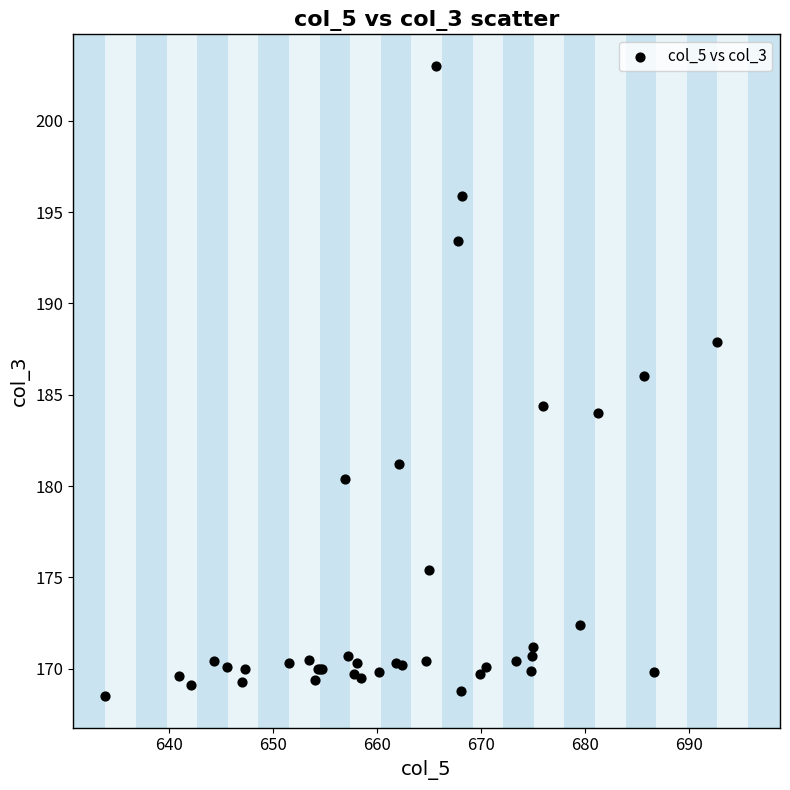

What Y value in the scatter plot is closest to 185?

184.4